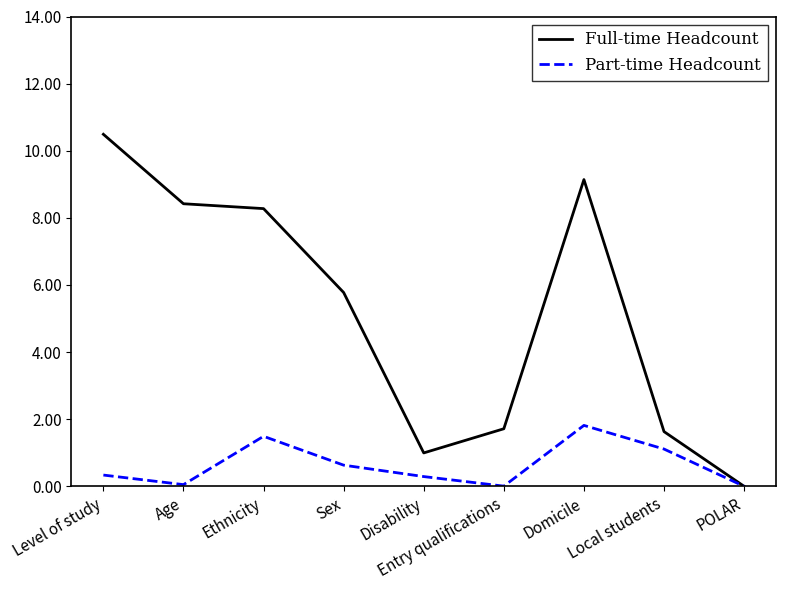

Is this an area chart (filled region under the line)?

No